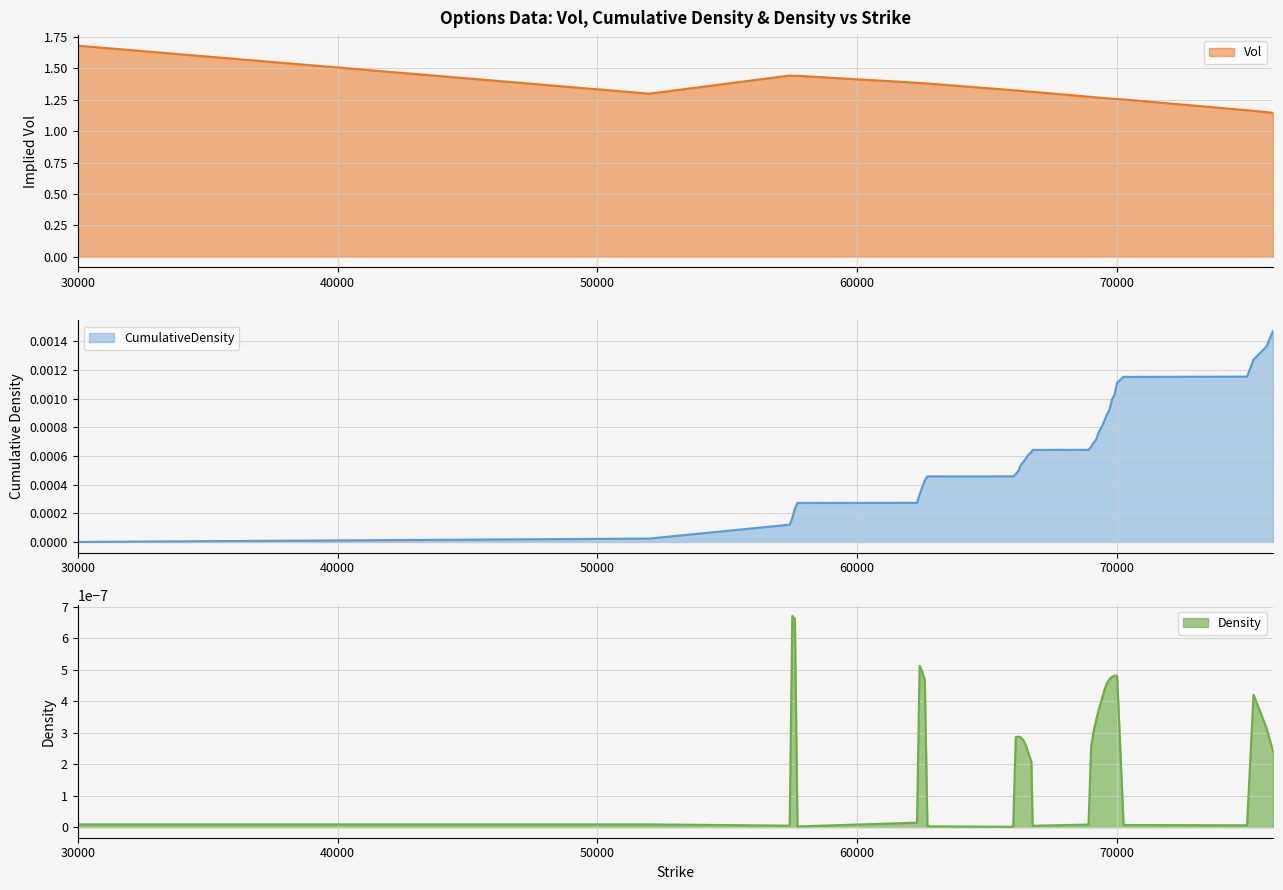

Count the number of data series in this chart.

3